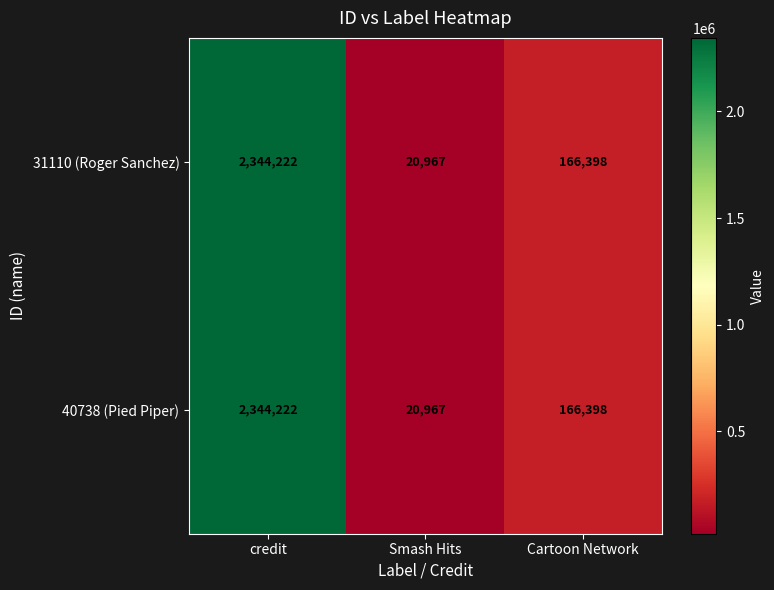

What is the minimum value shown in the chart?

20967